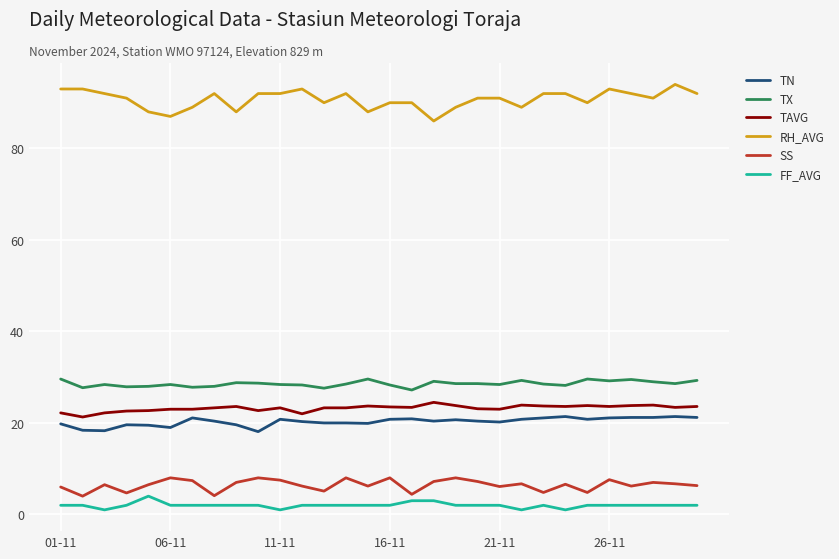

True or false: RH_AVG and TN cross at least once.

False